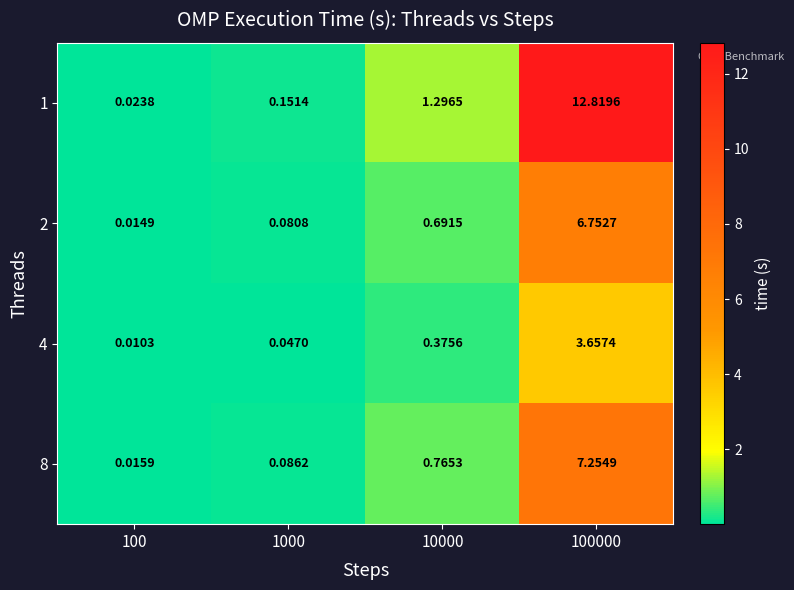

How many categories are shown in the chart?

4